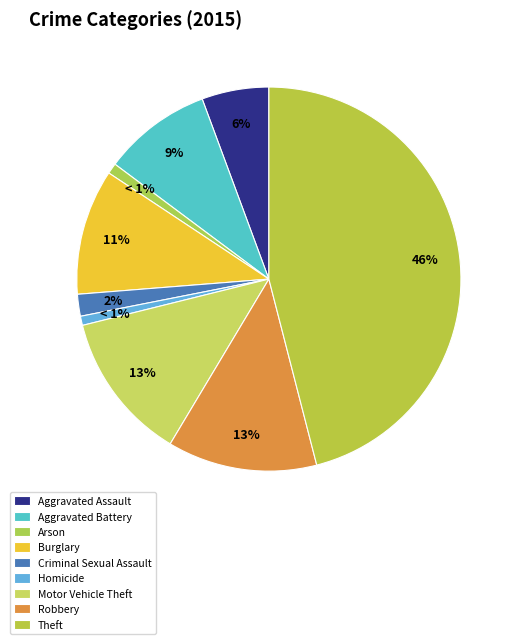

Is there a majority slice in this chart?

No